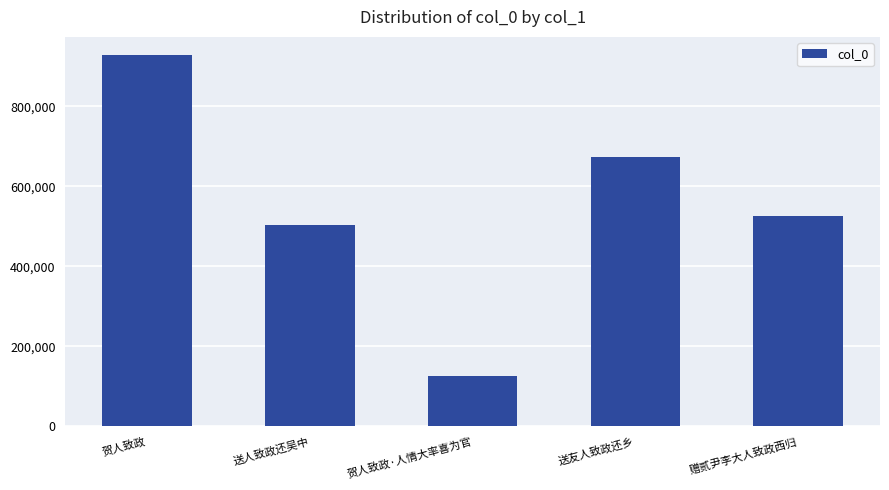

What is the ratio of the value at 送人致政还吴中 to the value at 贺人致政?

0.5